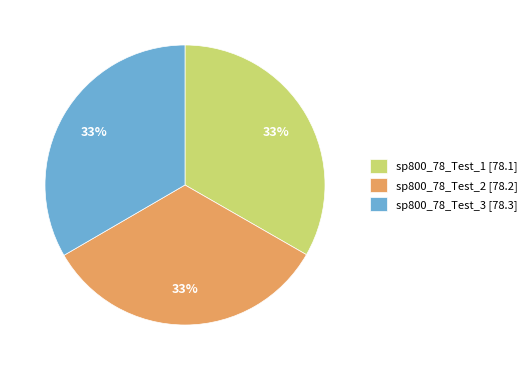

To the nearest percent, what is the combined percentage of sp800_78_Test_1 [78.1] and sp800_78_Test_2 [78.2]?

67%